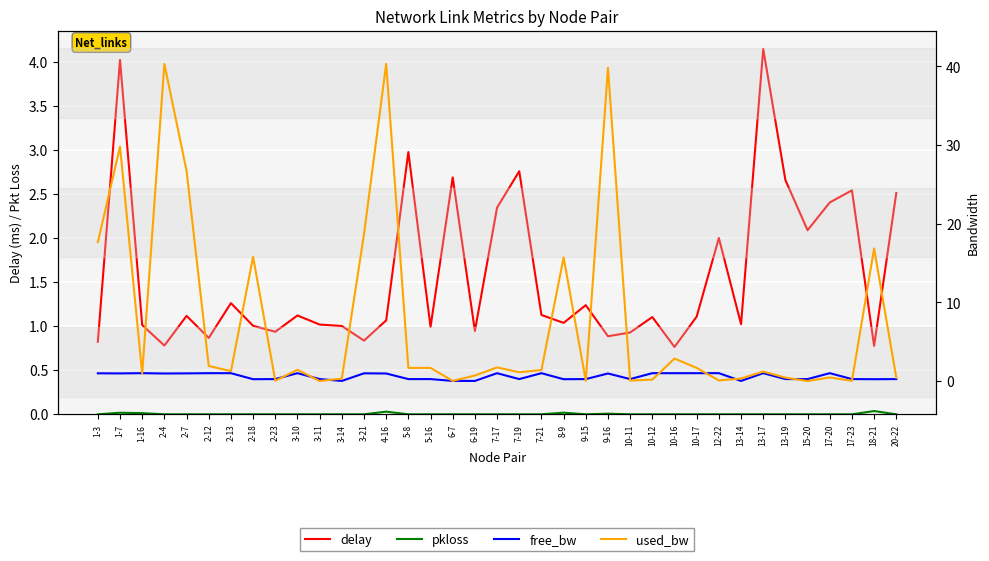

Reading left to right, list all the values displayed in this chart.

delay: 1-3=0.8	1-7=4.0	1-16=1.0	2-4=0.8	2-7=1.1	2-12=0.9	2-13=1.3	2-18=1.0	2-23=0.9	3-10=1.1	3-11=1.0	3-14=1.0	3-21=0.8	4-16=1.1	5-8=3.0	5-16=1.0	6-7=2.7	6-19=0.9	7-17=2.3	7-19=2.8	7-21=1.1	8-9=1.0	9-15=1.2	9-16=0.9	10-11=0.9	10-12=1.1	10-16=0.8	10-17=1.1	12-22=2.0	13-14=1.0	13-17=4.1	13-19=2.7	15-20=2.1	17-20=2.4	17-23=2.5	18-21=0.8	20-22=2.5
pkloss: 1-3=0.0	1-7=0.0	1-16=0.0	2-4=0.0	2-7=0.0	2-12=0.0	2-13=0.0	2-18=0.0	2-23=0.0	3-10=0.0	3-11=0.0	3-14=0.0	3-21=0.0	4-16=0.0	5-8=0.0	5-16=0.0	6-7=0.0	6-19=0.0	7-17=0.0	7-19=0.0	7-21=0.0	8-9=0.0	9-15=0.0	9-16=0.0	10-11=0.0	10-12=0.0	10-16=0.0	10-17=0.0	12-22=0.0	13-14=0.0	13-17=0.0	13-19=0.0	15-20=0.0	17-20=0.0	17-23=0.0	18-21=0.0	20-22=0.0
free_bw: 1-3=1.0	1-7=1.0	1-16=1.0	2-4=1.0	2-7=1.0	2-12=1.0	2-13=1.0	2-18=0.2	2-23=0.2	3-10=1.0	3-11=0.2	3-14=0.0	3-21=1.0	4-16=1.0	5-8=0.2	5-16=0.2	6-7=0.0	6-19=0.0	7-17=1.0	7-19=0.2	7-21=1.0	8-9=0.2	9-15=0.2	9-16=1.0	10-11=0.2	10-12=1.0	10-16=1.0	10-17=1.0	12-22=1.0	13-14=0.0	13-17=1.0	13-19=0.2	15-20=0.2	17-20=1.0	17-23=0.2	18-21=0.2	20-22=0.2
used_bw: 1-3=17.7	1-7=29.8	1-16=0.9	2-4=40.3	2-7=26.7	2-12=1.9	2-13=1.3	2-18=15.8	2-23=0.0	3-10=1.4	3-11=0.0	3-14=0.3	3-21=18.7	4-16=40.3	5-8=1.7	5-16=1.7	6-7=0.0	6-19=0.7	7-17=1.7	7-19=1.1	7-21=1.4	8-9=15.7	9-15=0.0	9-16=39.8	10-11=0.1	10-12=0.2	10-16=2.9	10-17=1.7	12-22=0.1	13-14=0.3	13-17=1.2	13-19=0.4	15-20=0.0	17-20=0.5	17-23=0.0	18-21=16.9	20-22=0.4